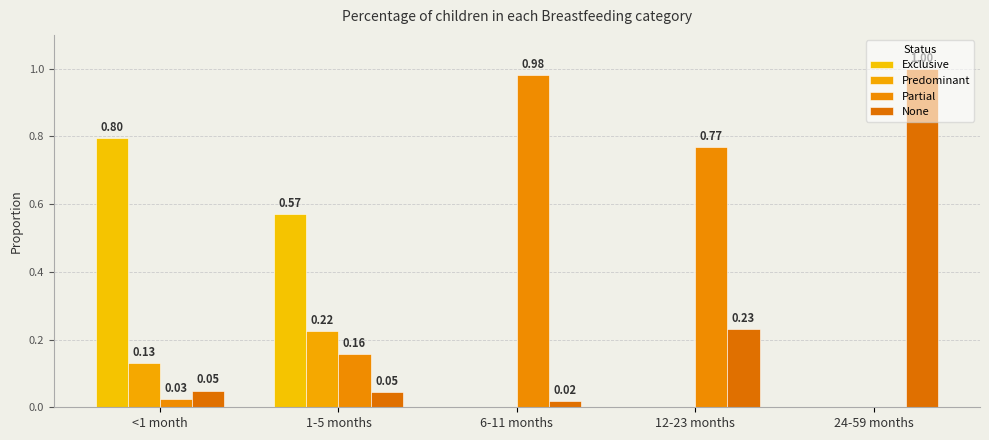

How many series are shown in this chart?

4